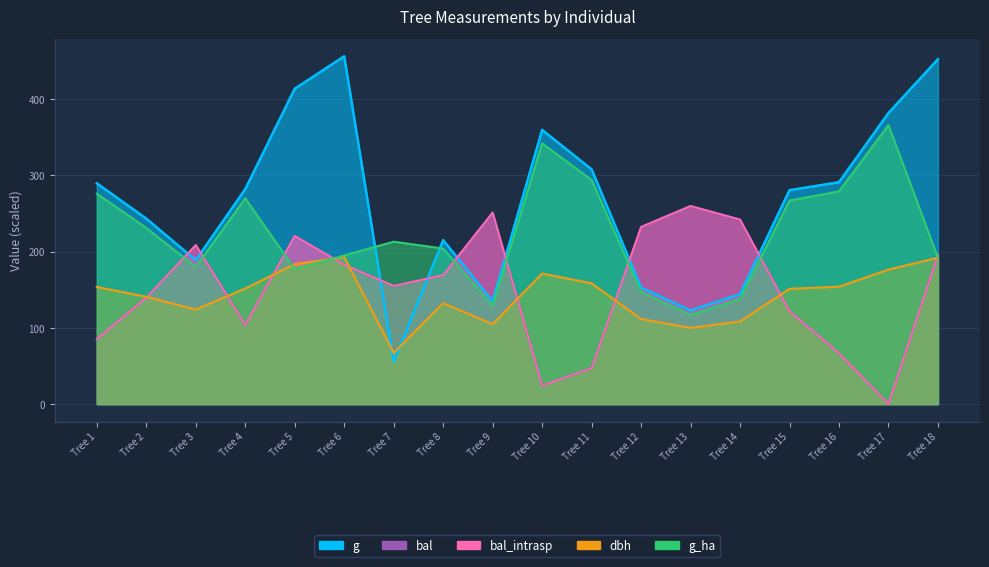

Which series changed the most between Tree 5 and Tree 6?

g